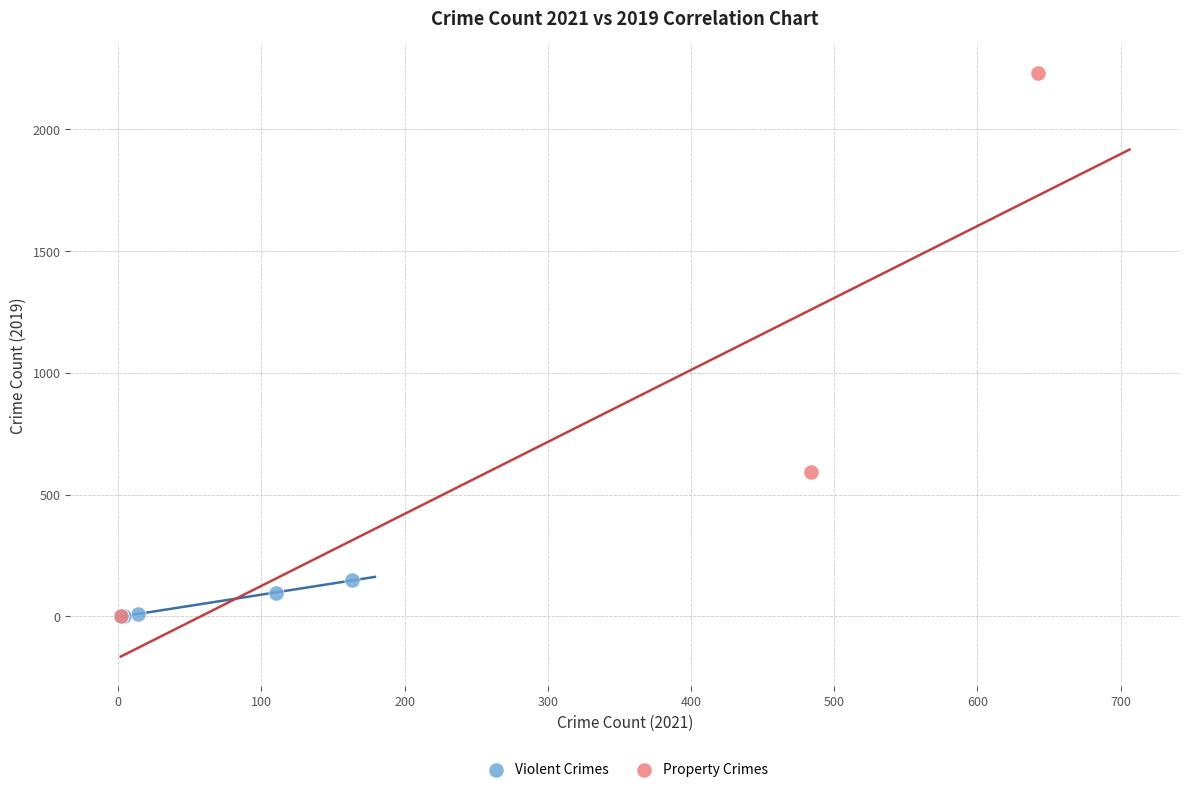

Which series has the widest spread of Y values?

Property Crimes